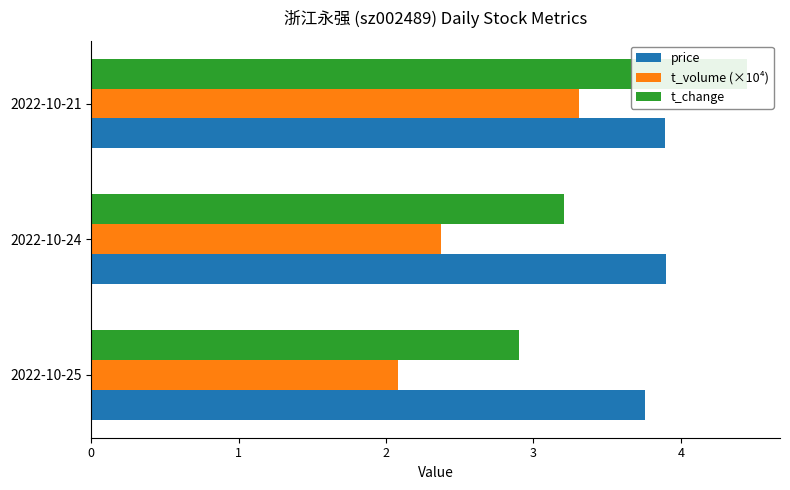

What is the average value of the t_volume (×10⁴) series?

2.6